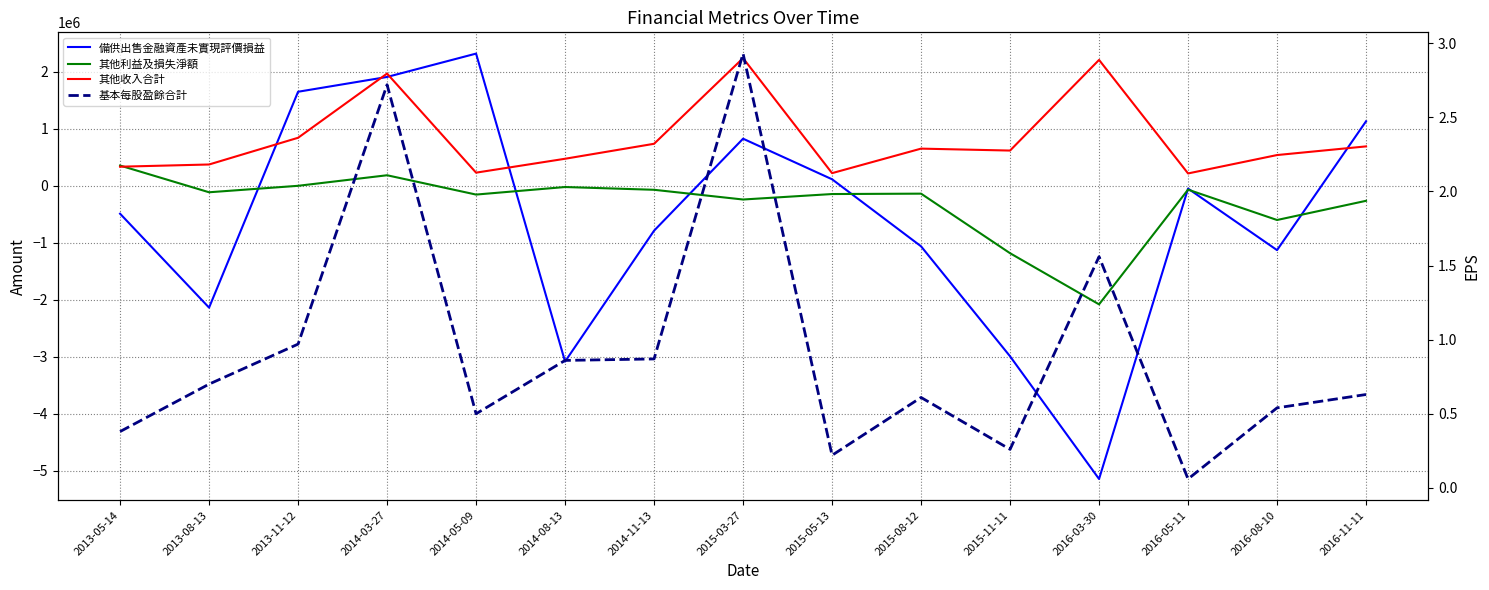

True or false: 其他收入合計 has a value of 691231.0 at 2016-11-11.

True